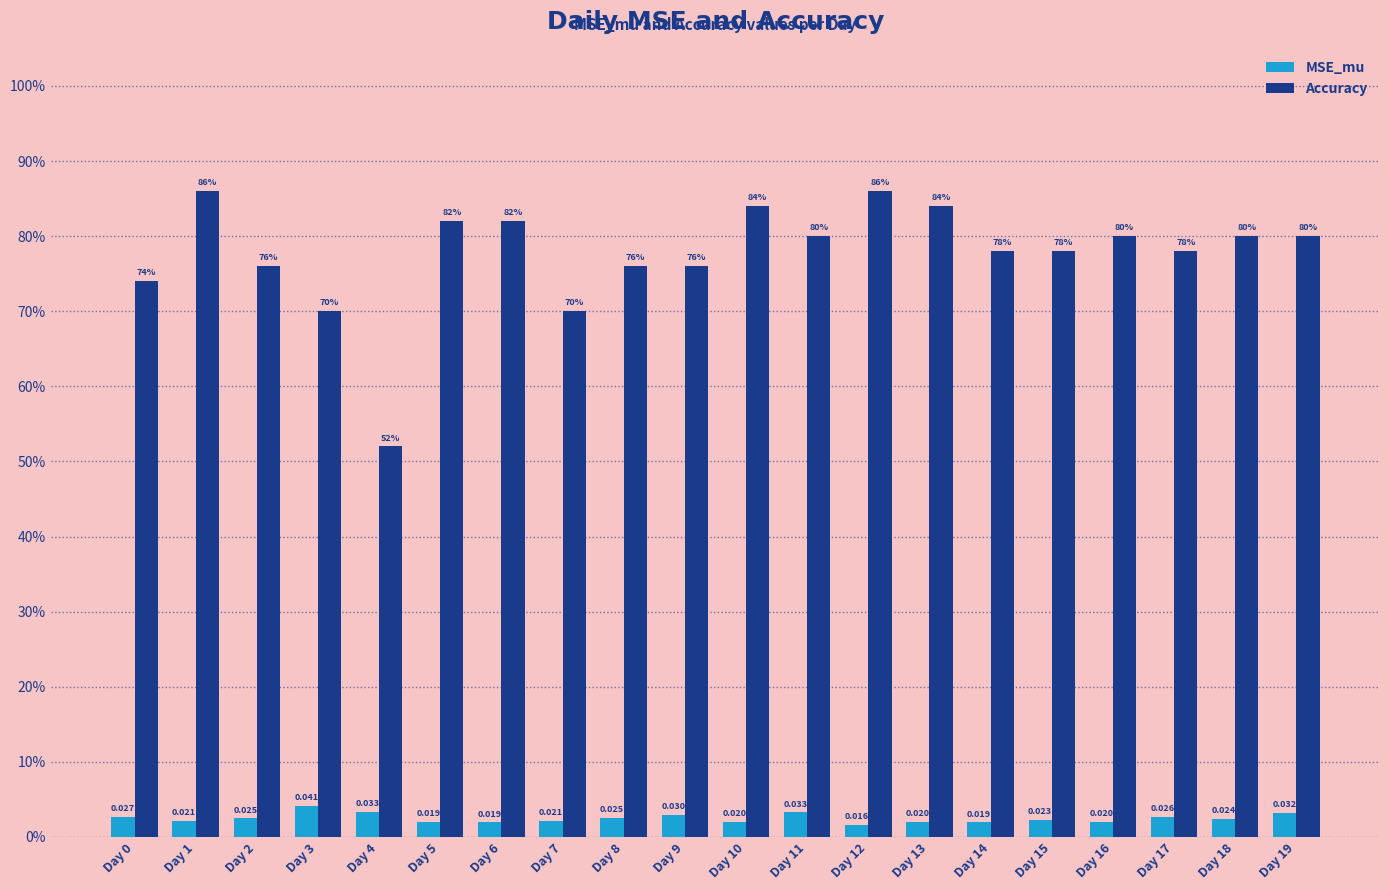

What is the maximum value shown in the chart?

0.9